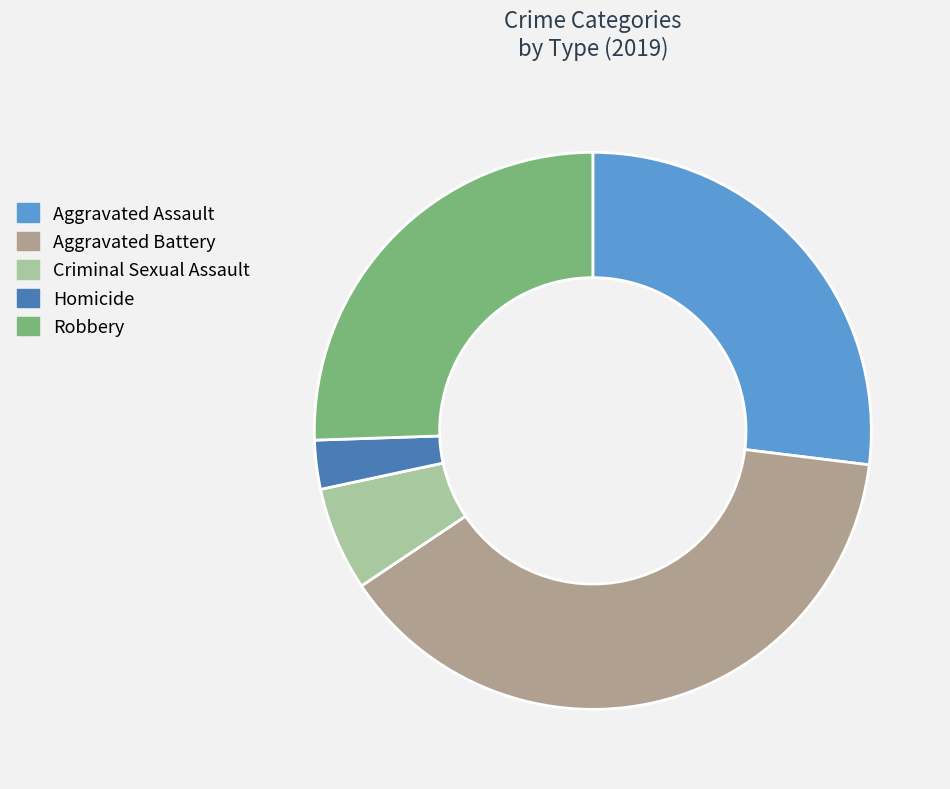

What is the smallest slice in the pie chart?

Homicide